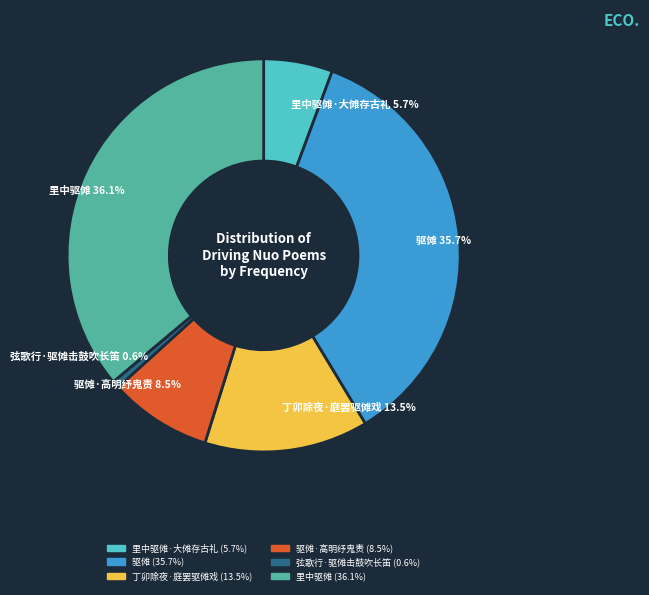

Is there a majority slice in this chart?

No